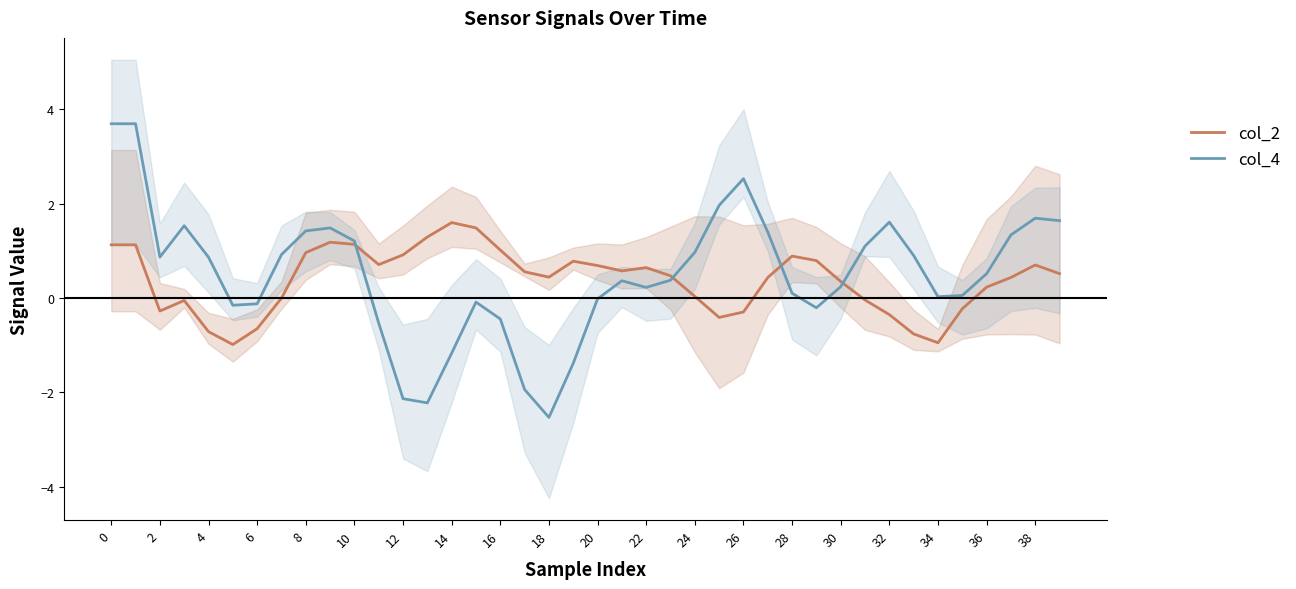

Which series has the largest range (max minus min)?

col_4